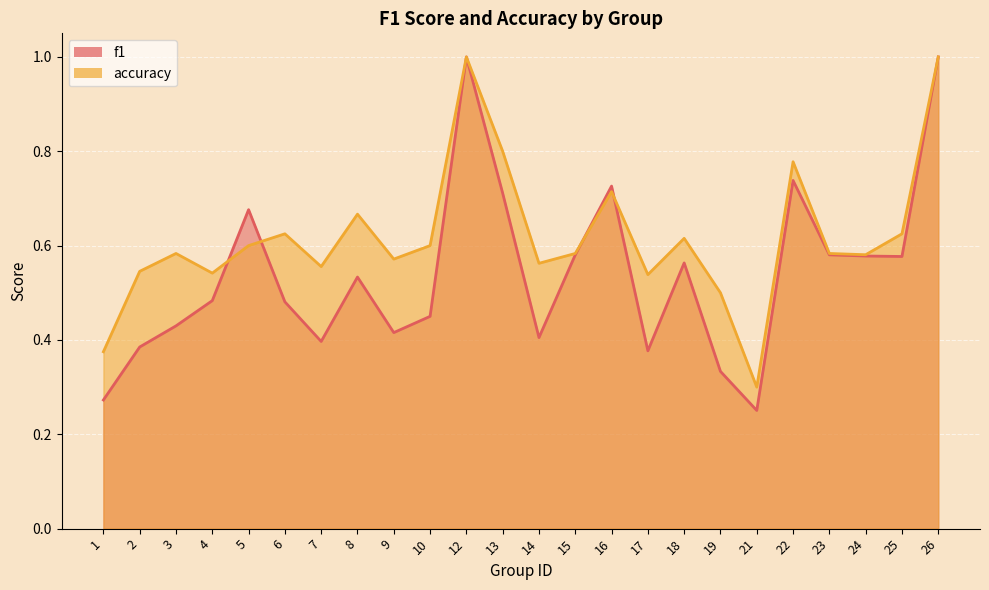

What is the lowest value of the accuracy series?

0.3